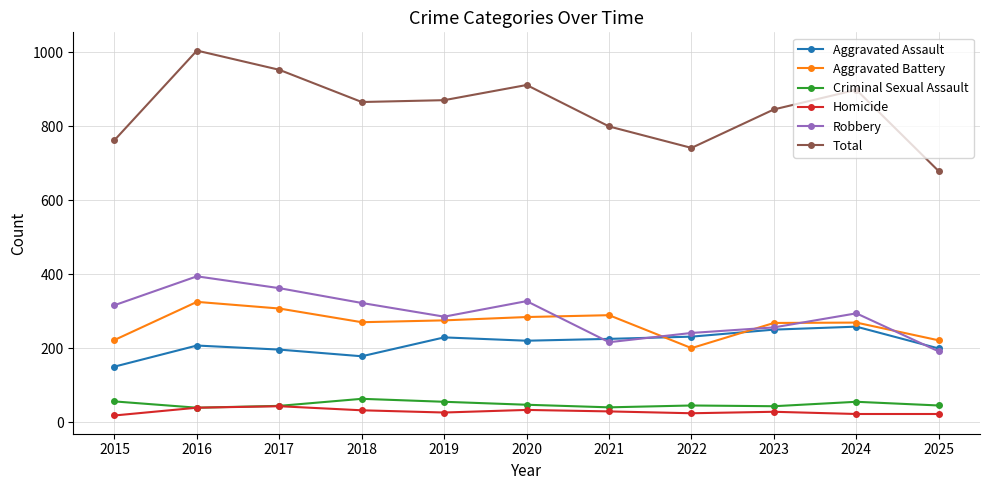

At which category does Total reach its first local peak?

2016